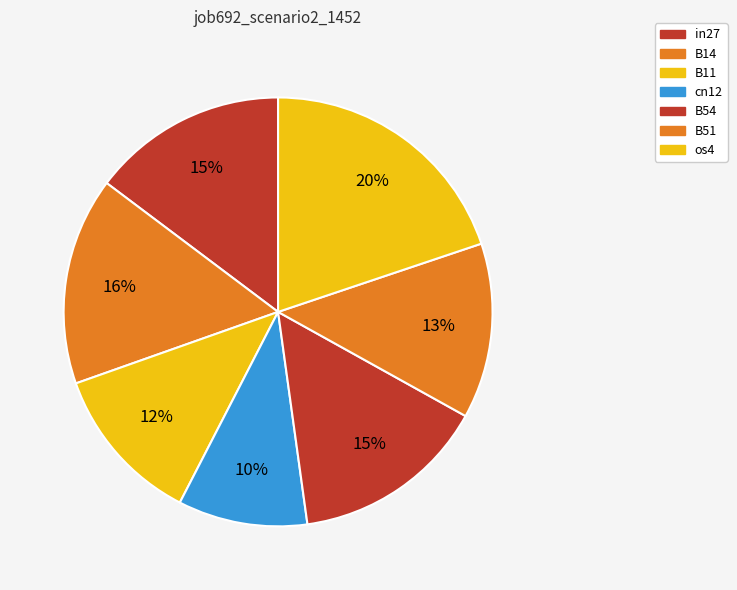

Count the number of slices in the pie.

7